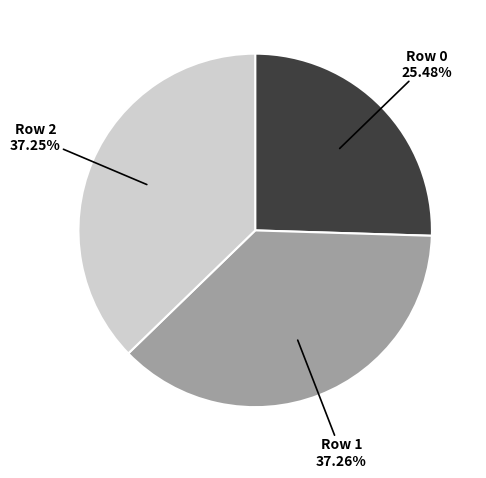

Is there any slice that represents more than half of the pie?

No